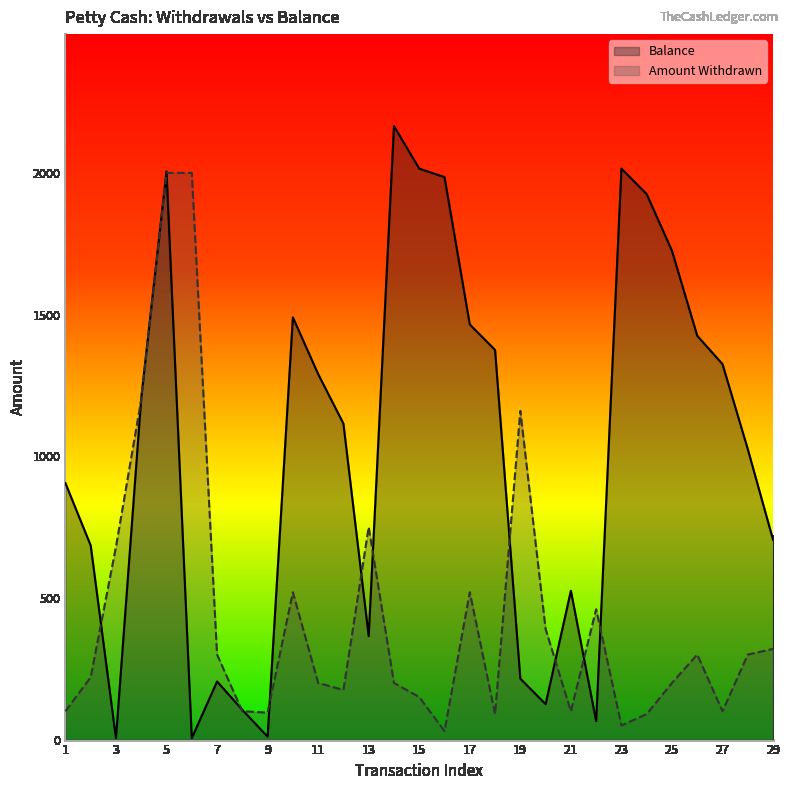

List the series in order of their overall mean, lowest first.

Amount Withdrawn, Balance